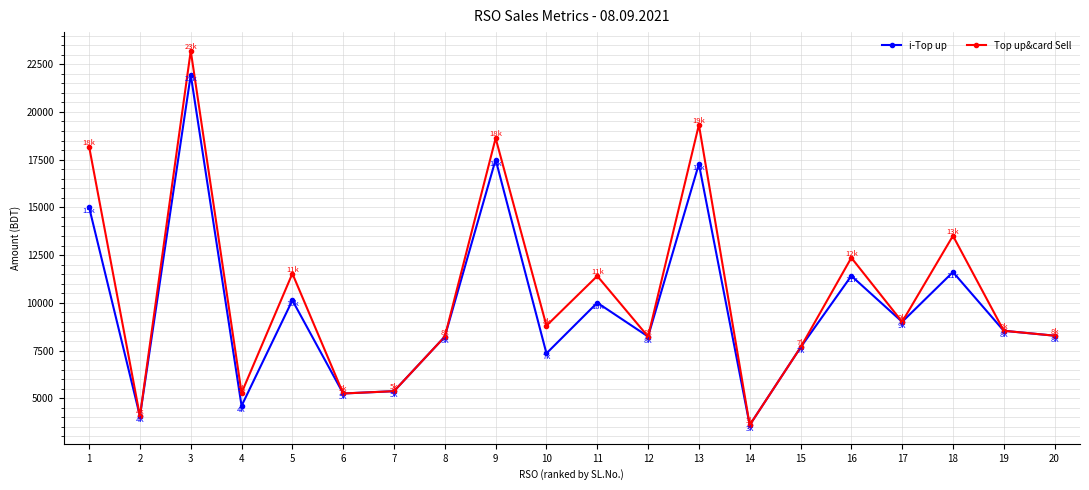

What is the highest value of the i-Top up series?

21938